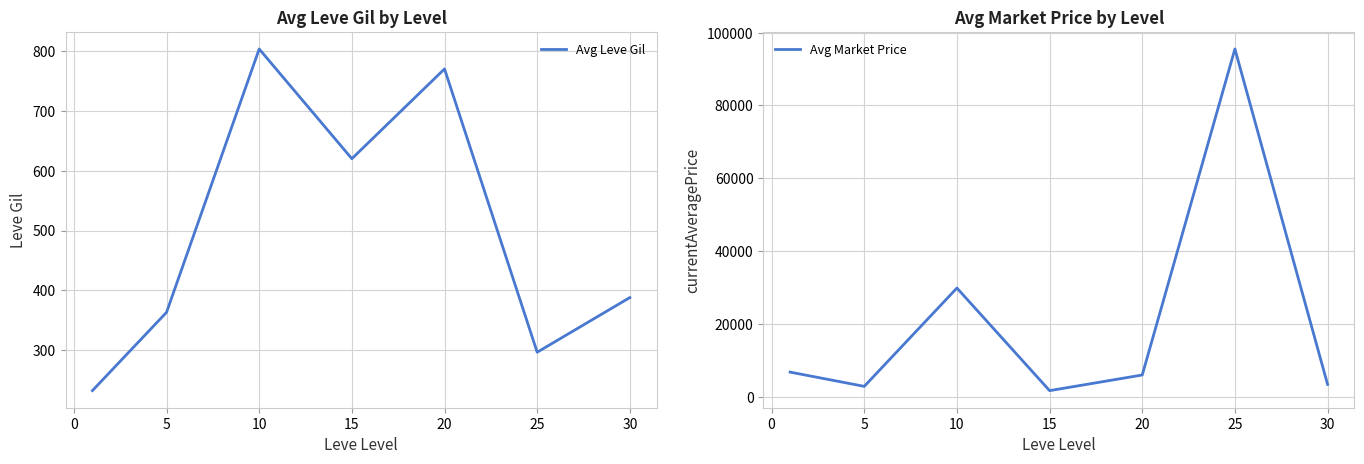

How many lines are shown in the chart?

2